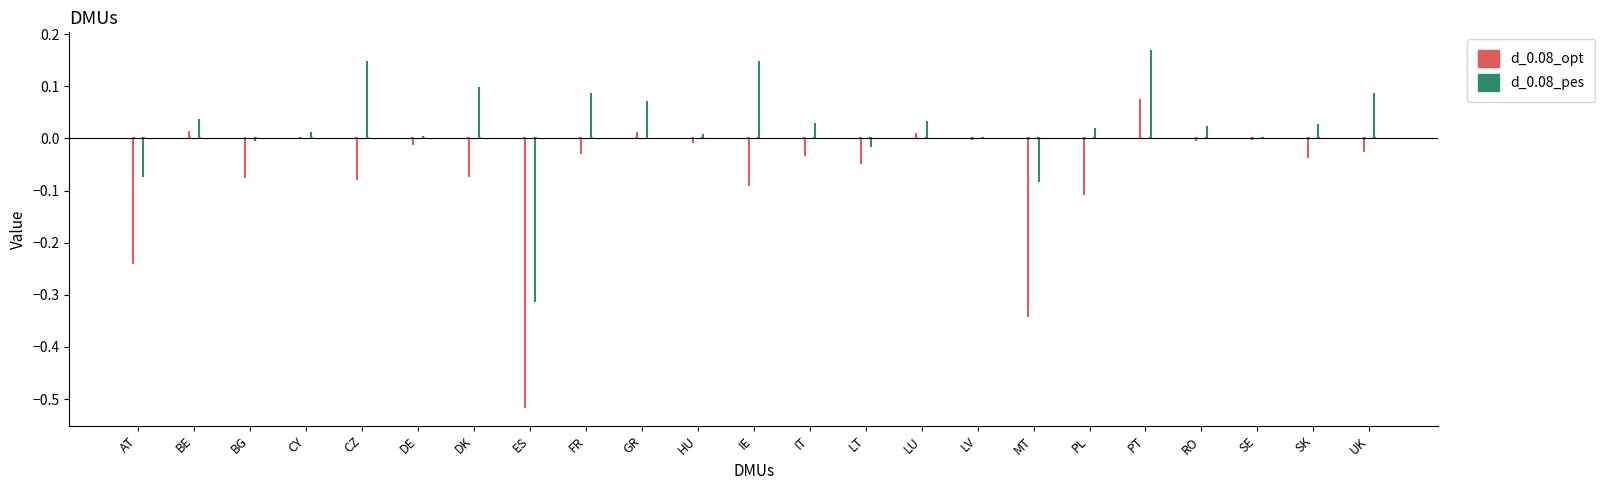

Rank the series by their average value, from highest to lowest.

d_0.08_pes, d_0.08_opt